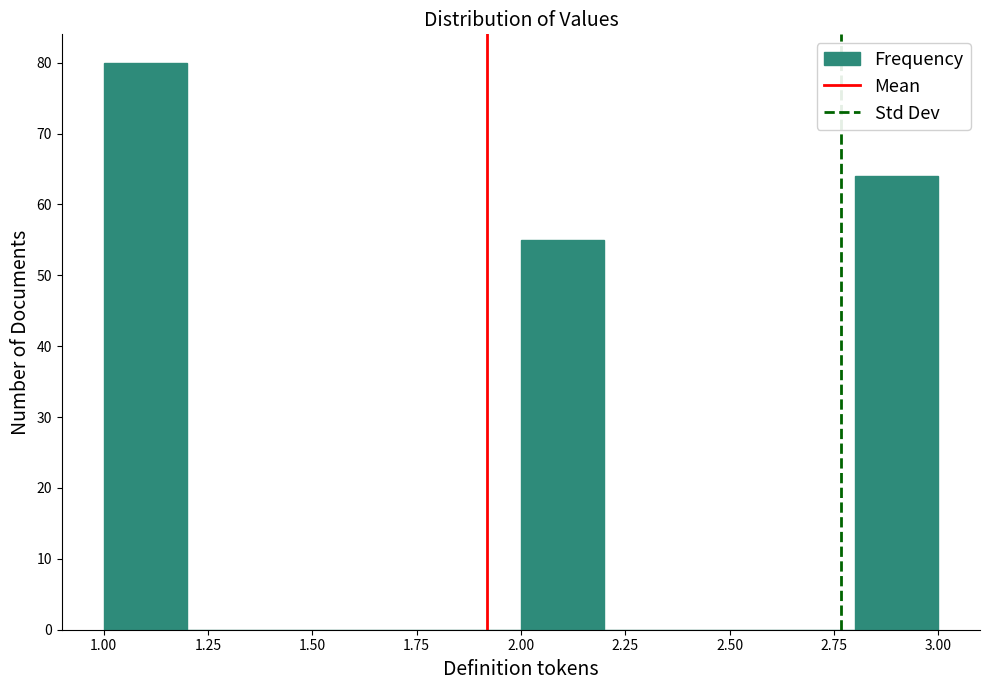

What is the height of the bar covering 1.0 to 1.2 on the x-axis? The values are not printed on the chart, so give them approximately, as read against the axis.

80